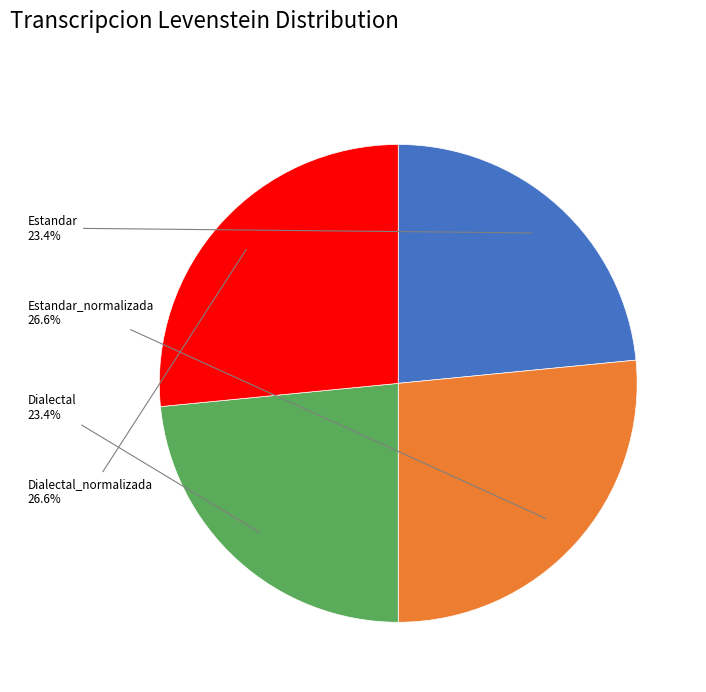

What portion of the pie excludes Estandar_normalizada?

73.4%